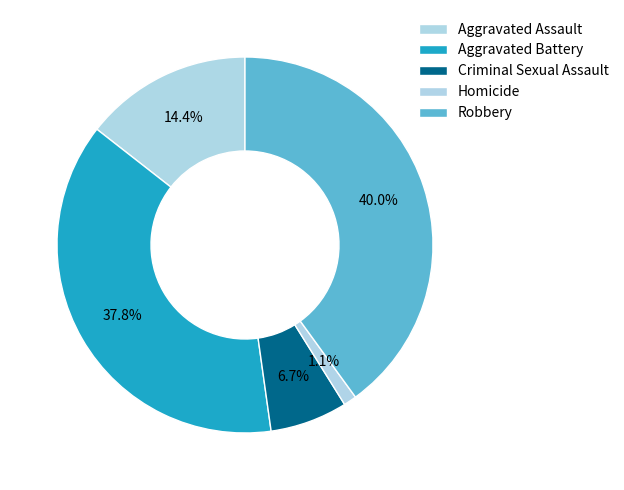

Count the number of slices in the pie.

5